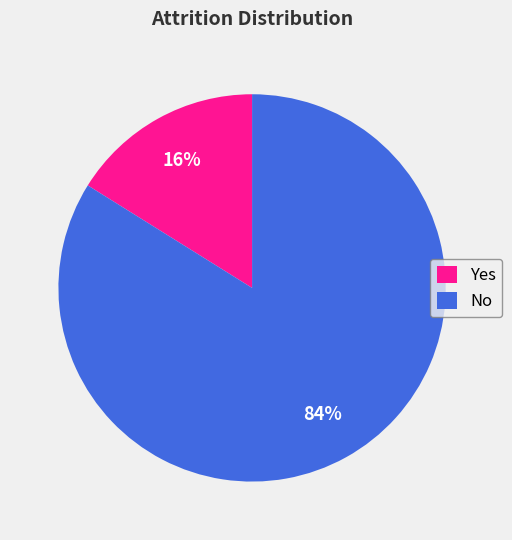

Does No account for over 50% of the chart?

Yes